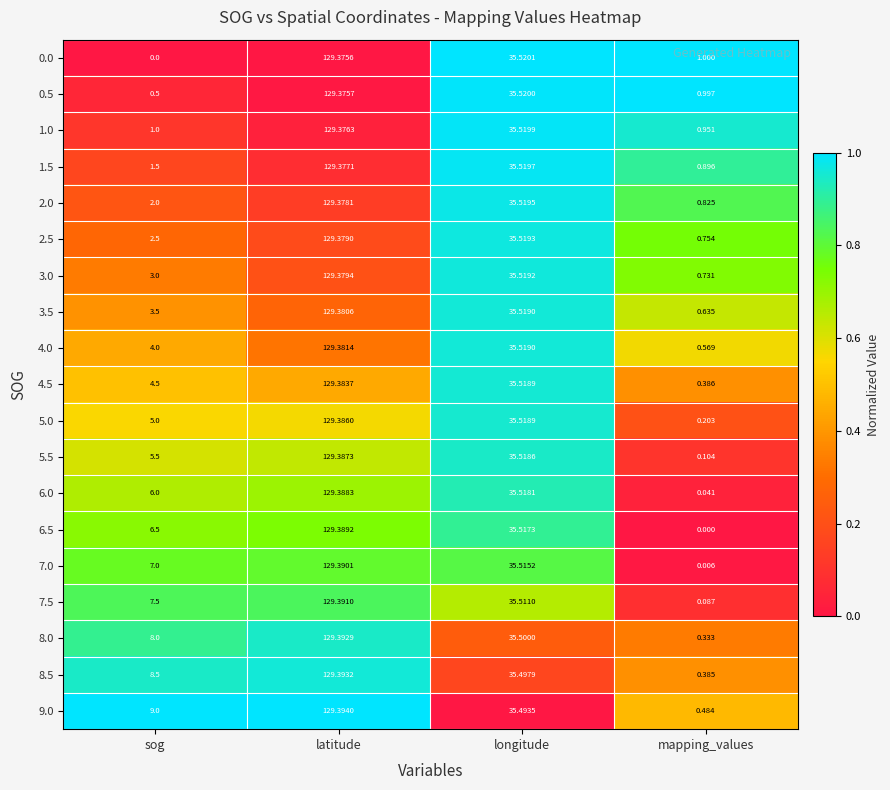

At which label is 7.5 closest to 64?

longitude